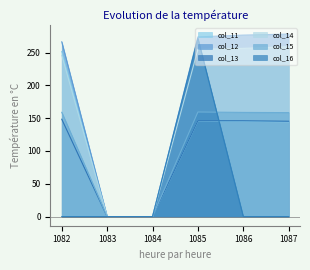

Between 1082 and 1083, which series saw the biggest shift?

col_12